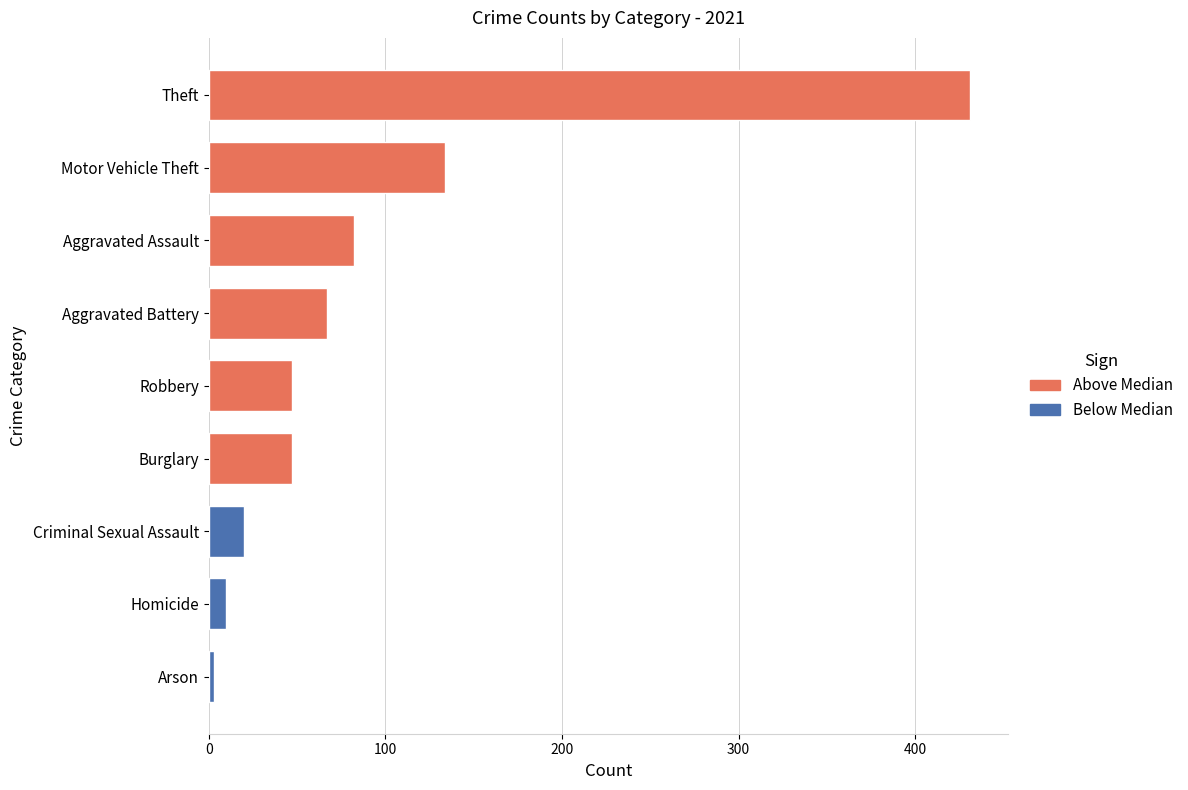

True or false: the data shows 51 at Aggravated Assault.

False